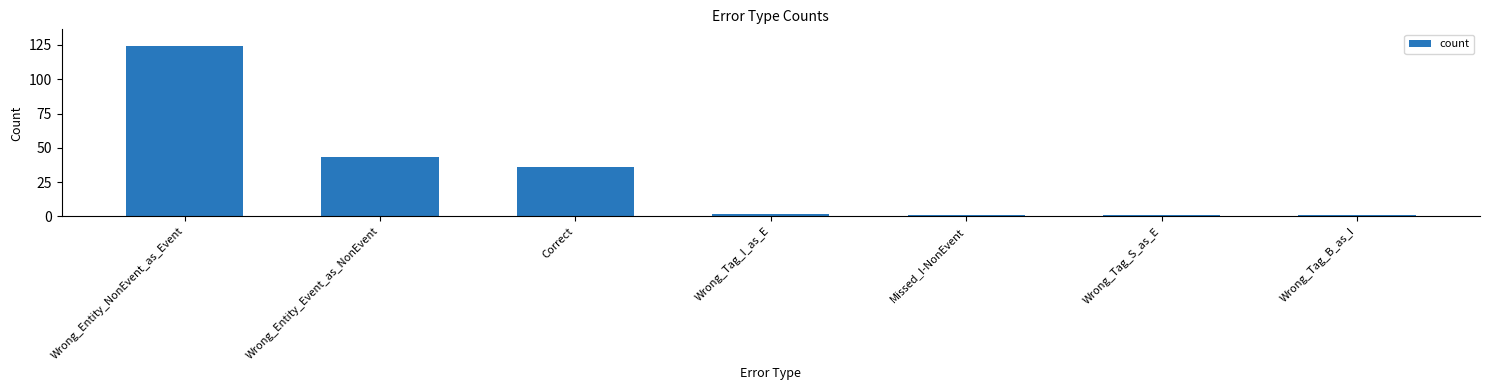

The chart shows a value of 19 at Correct. True or false?

False